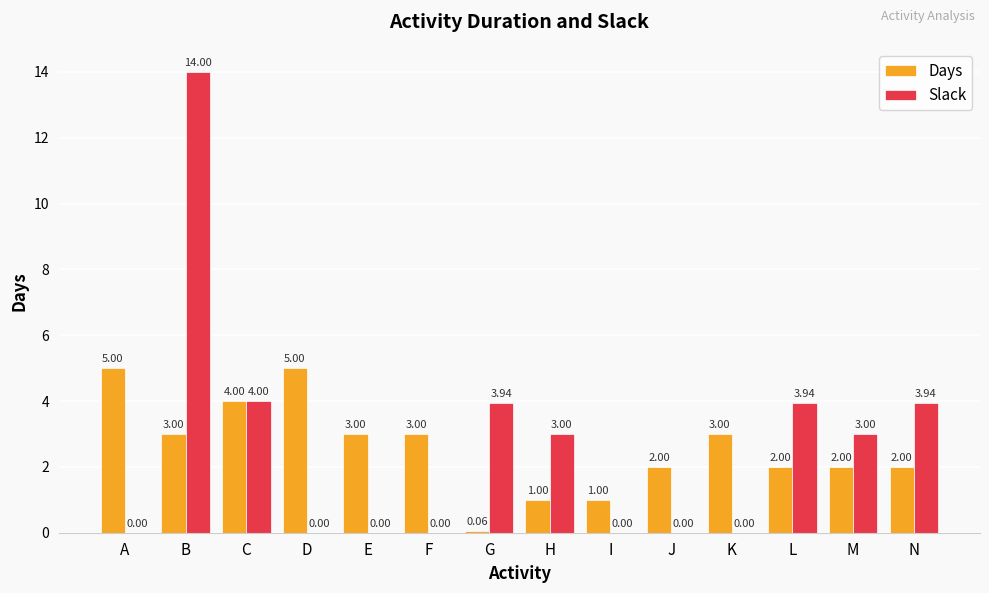

Which series has the largest total across all categories?

Days